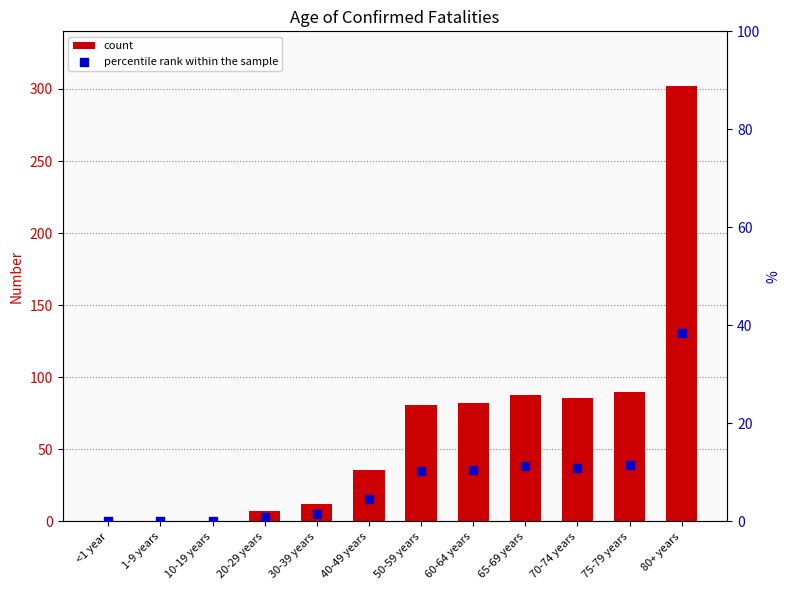

Is the value of count at 30-39 years greater than the value of percentile rank within the sample at 50-59 years?

Yes